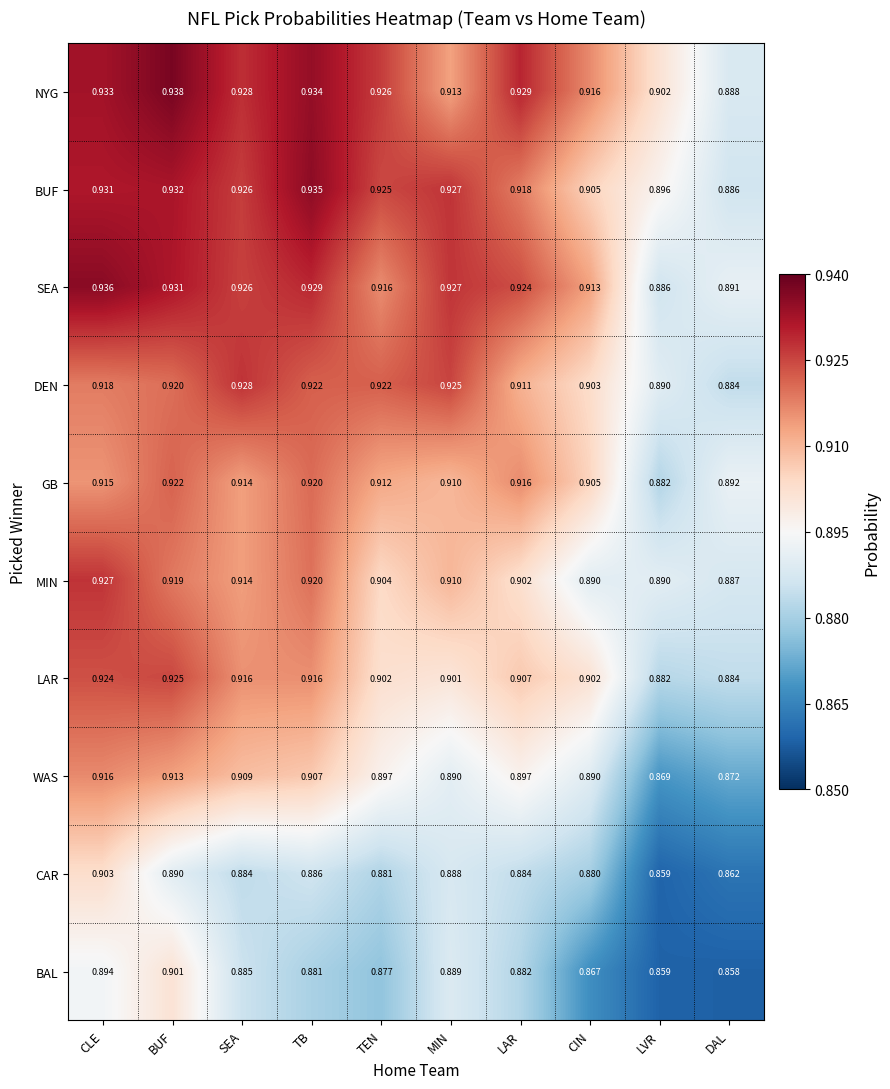

Between SEA and TEN, which series saw the biggest shift?

LAR